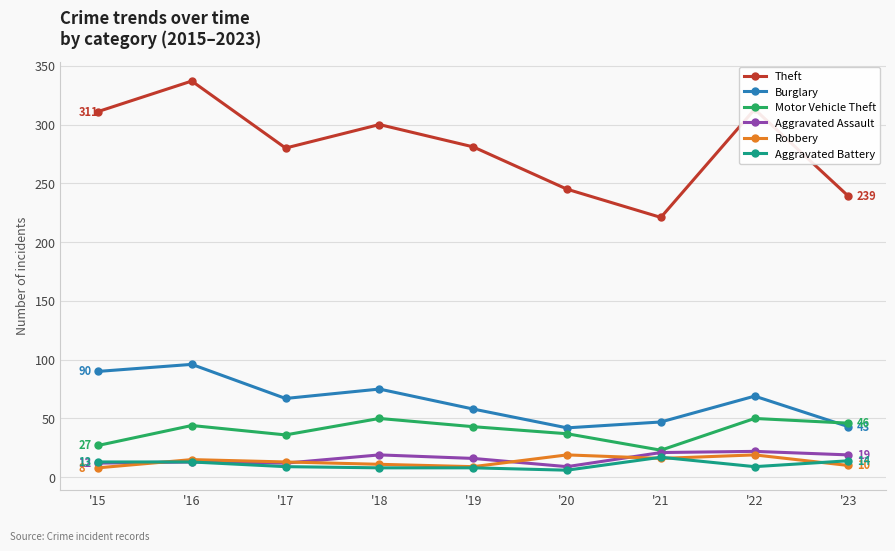

At which category does the chart reach its peak across all series?

'16